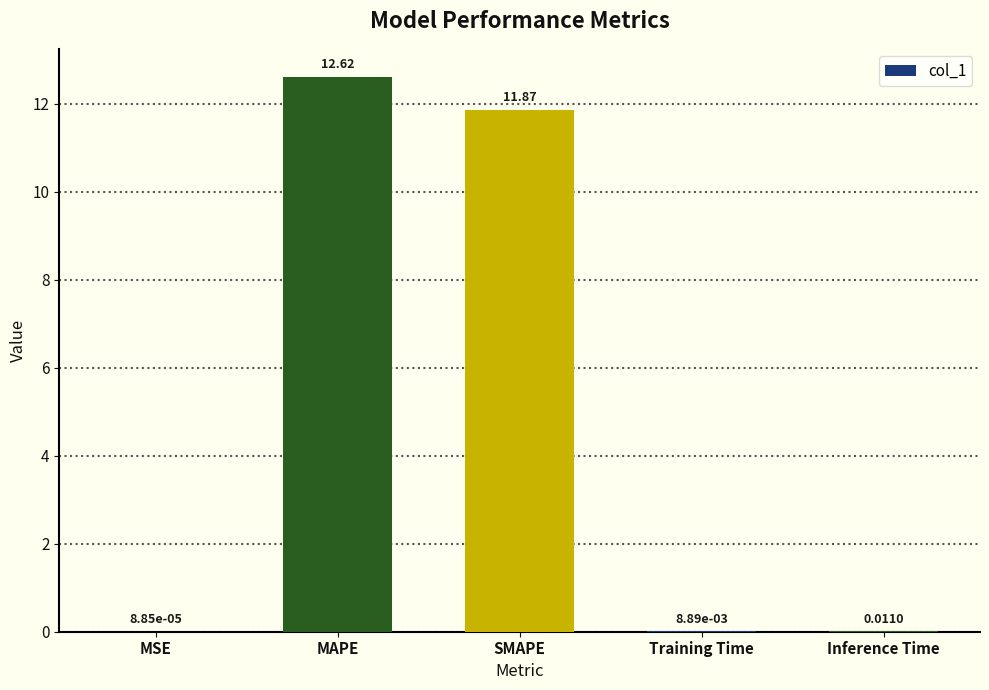

Are the bars grouped side by side (vs. stacked)?

No